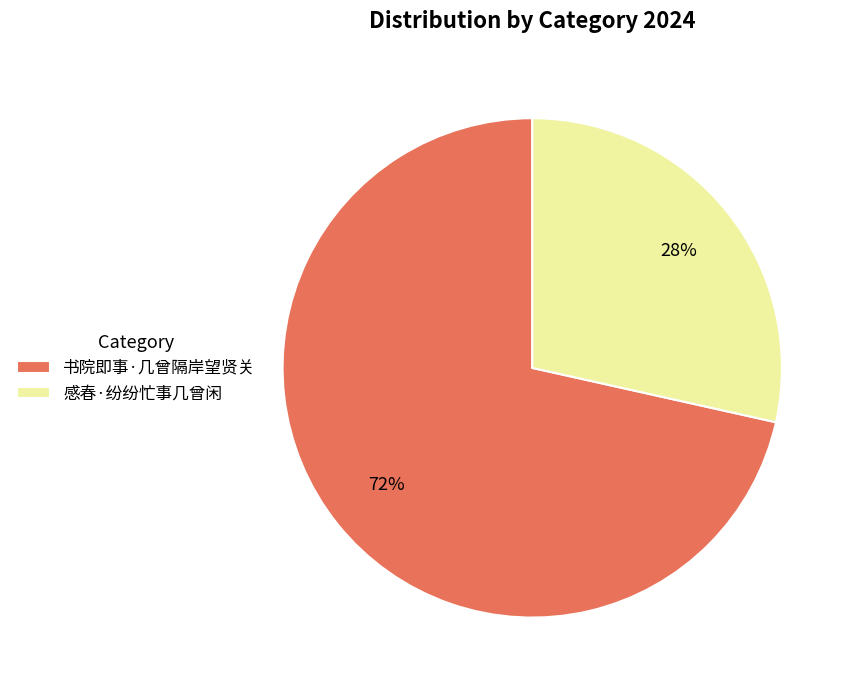

To the nearest percent, what percentage of the pie is 书院即事·几曾隔岸望贤关?

72%